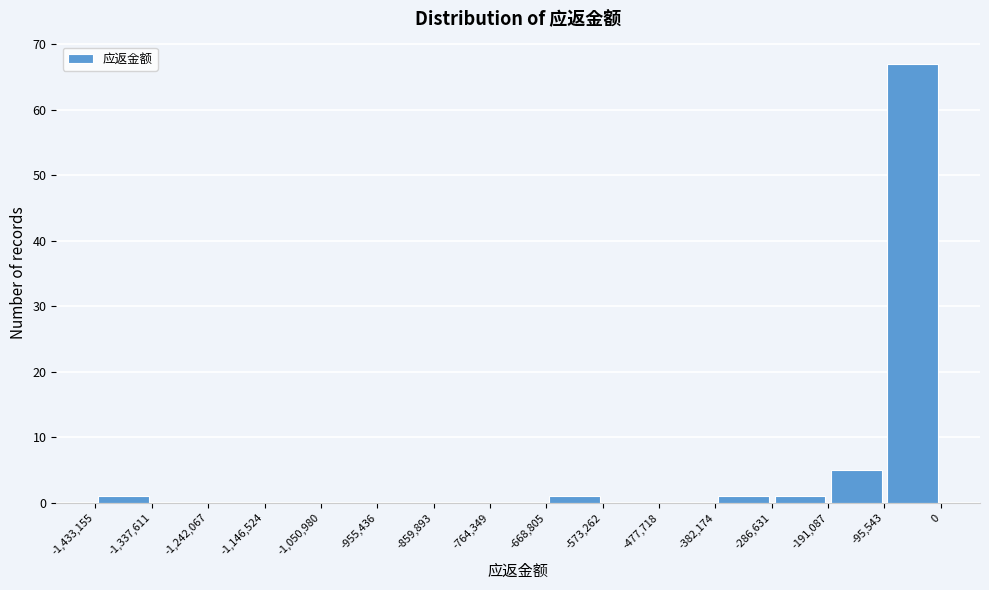

Which range on the x-axis has the tallest bar?

-95,543 to 0